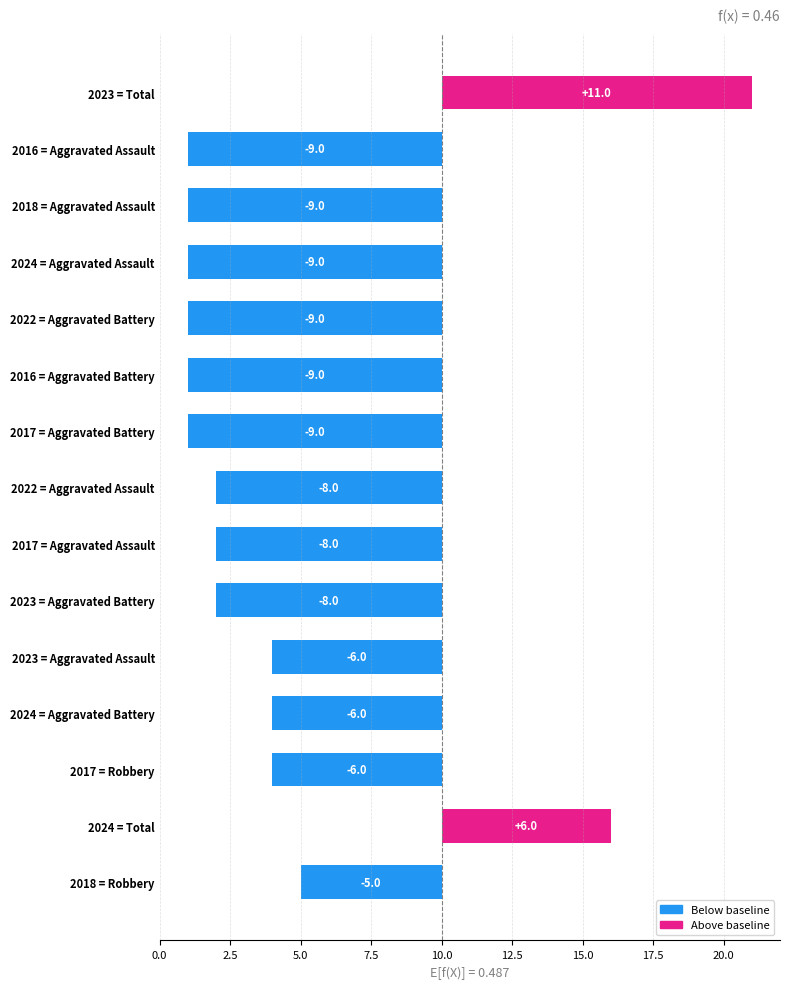

What is the value of the Total bar at the 10th from the left?

16